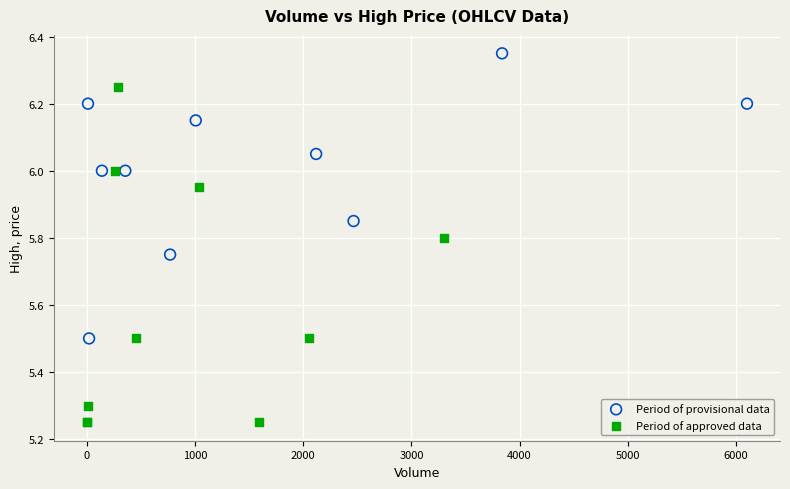

Which series has the largest Y range (max minus min)?

Period of approved data